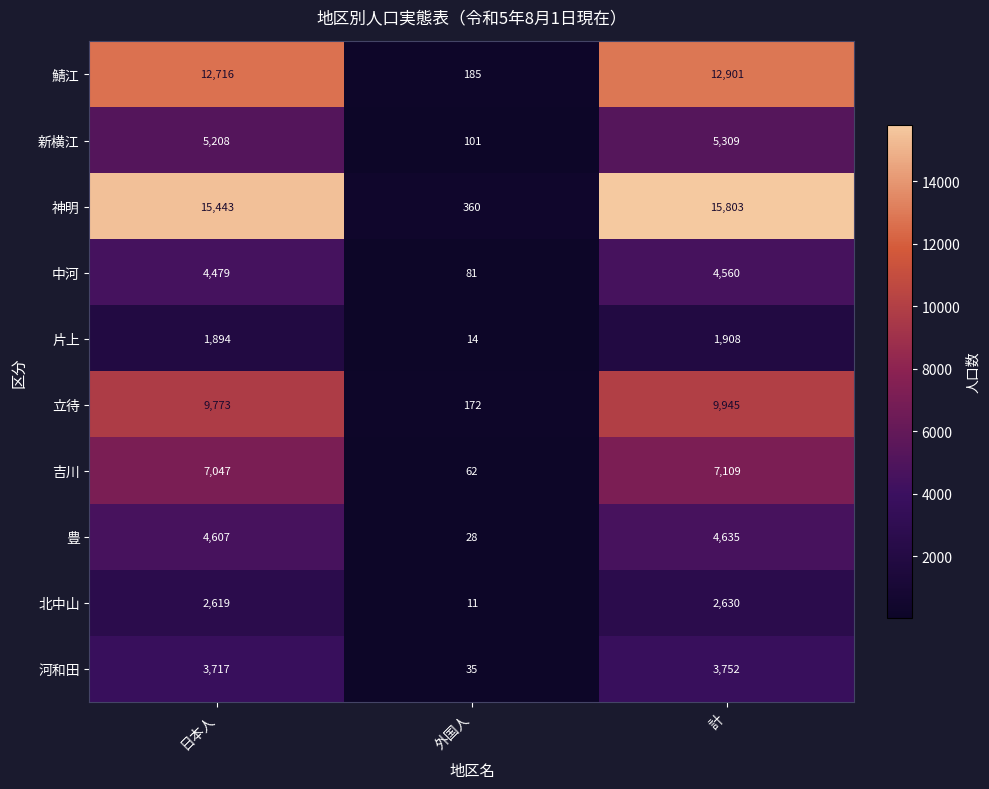

The value of 神明 at 計 is 21160. True or false?

False